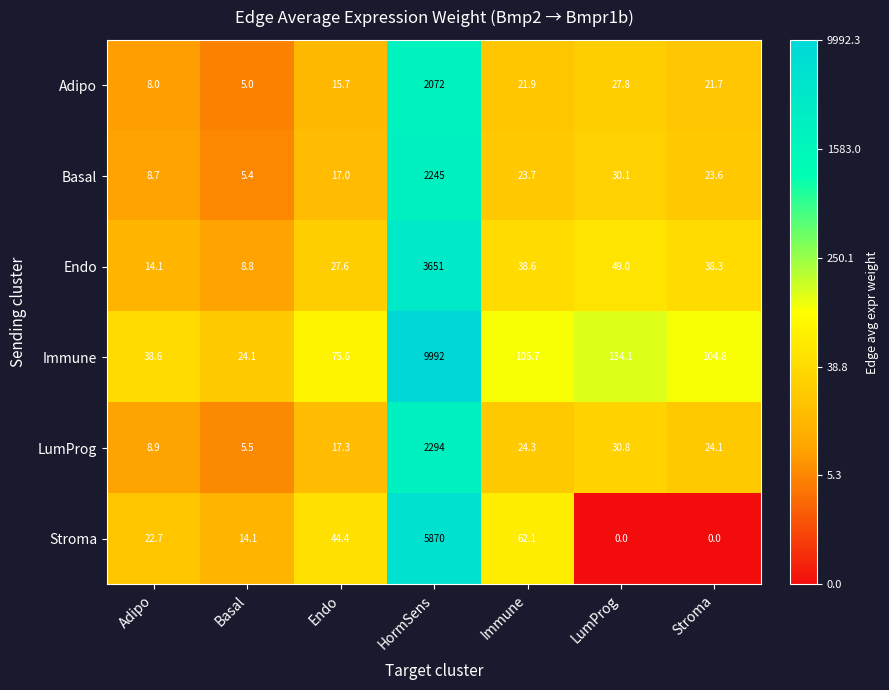

Between Endo and HormSens, which series saw the biggest shift?

Immune